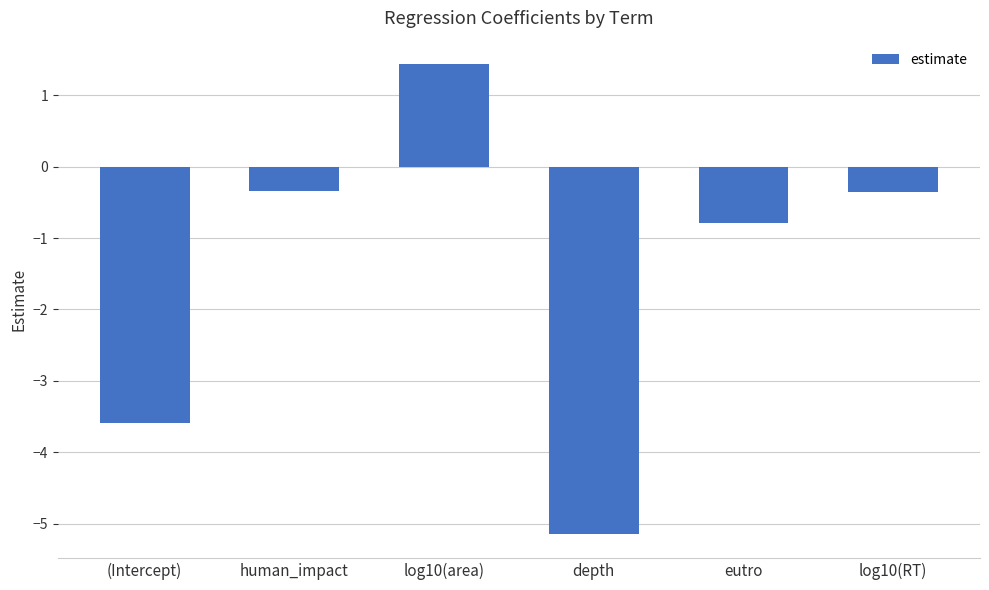

Which category has the highest value across all series?

log10(area)